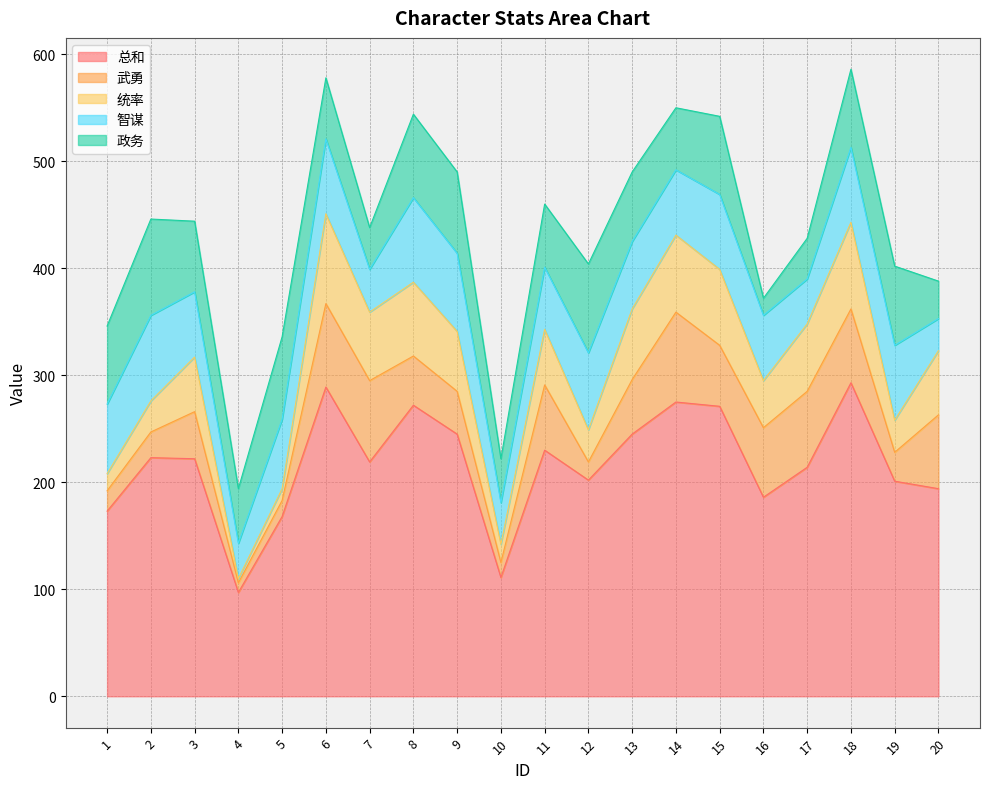

List the labels in order of 智谋 value, largest first.

2, 8, 9, 12, 6, 15, 18, 19, 1, 5, 13, 3, 14, 16, 11, 17, 7, 10, 4, 20